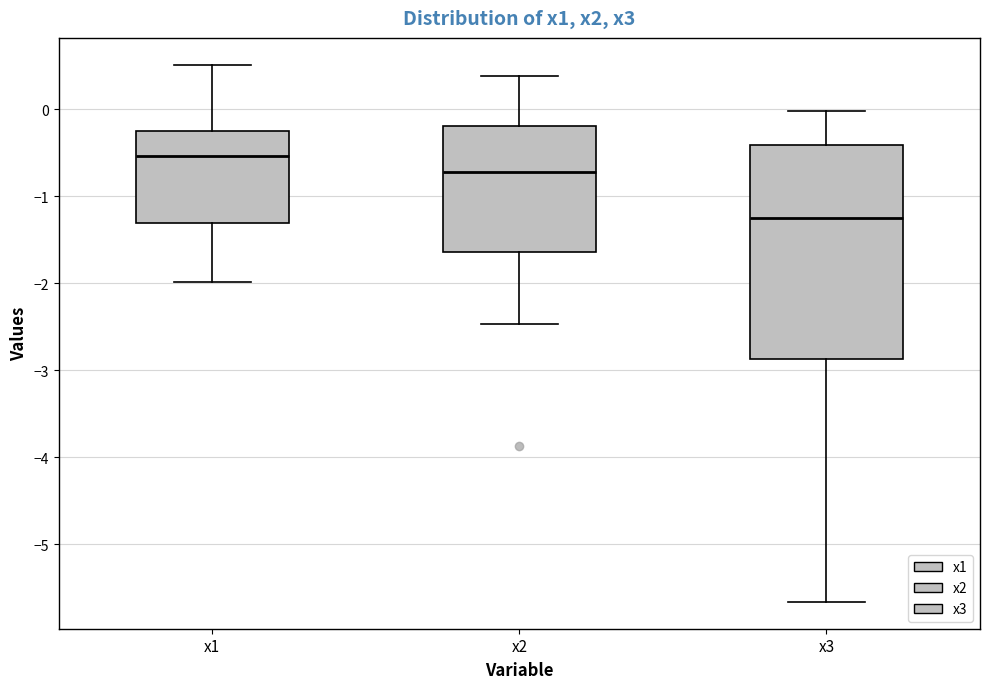

Comparing the boxes themselves (not the whiskers), which one is the tallest?

x3